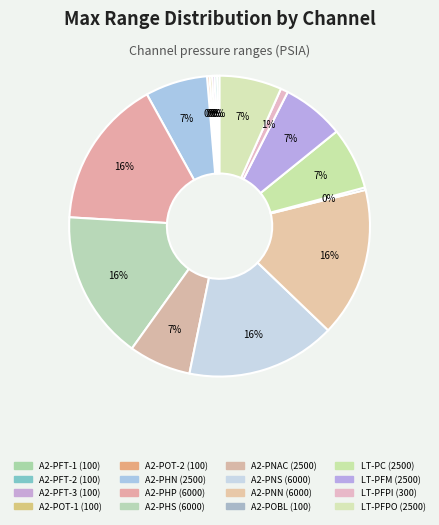

Which slice is the smallest?

A2-PFT-1